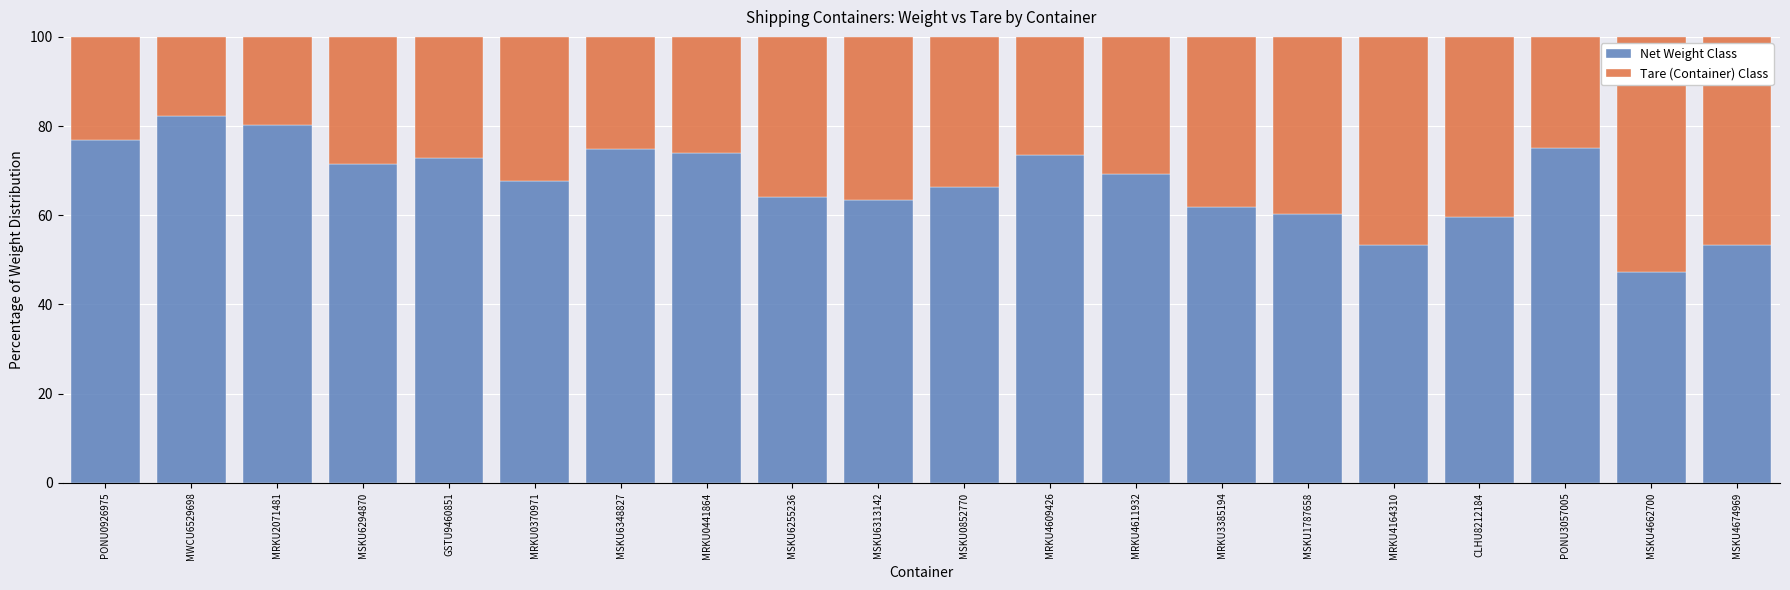

What is the difference between the Net Weight Class values at MSKU0852770 and MRKU4609426?

7.2